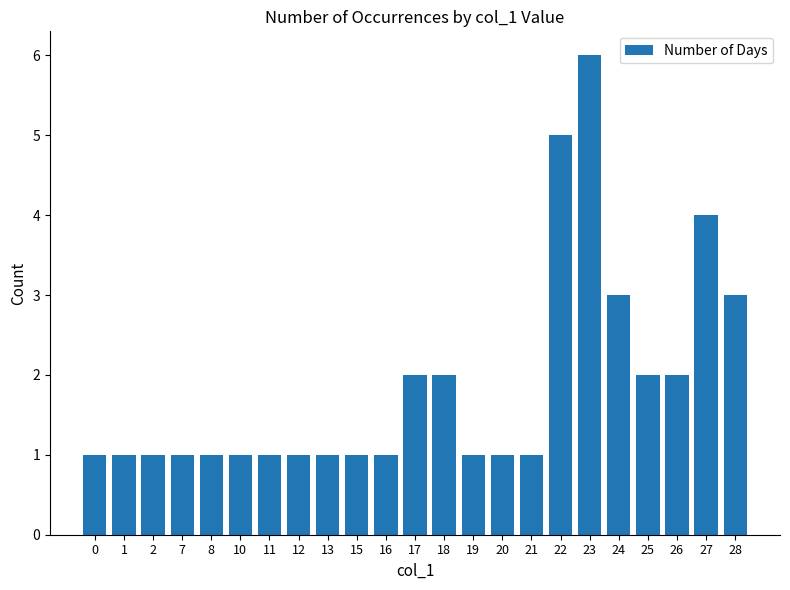

Reading left to right, extract all data points from this chart.

1	1	1	1	1	1	1	1	1	1	1	2	2	1	1	1	5	6	3	2	2	4	3